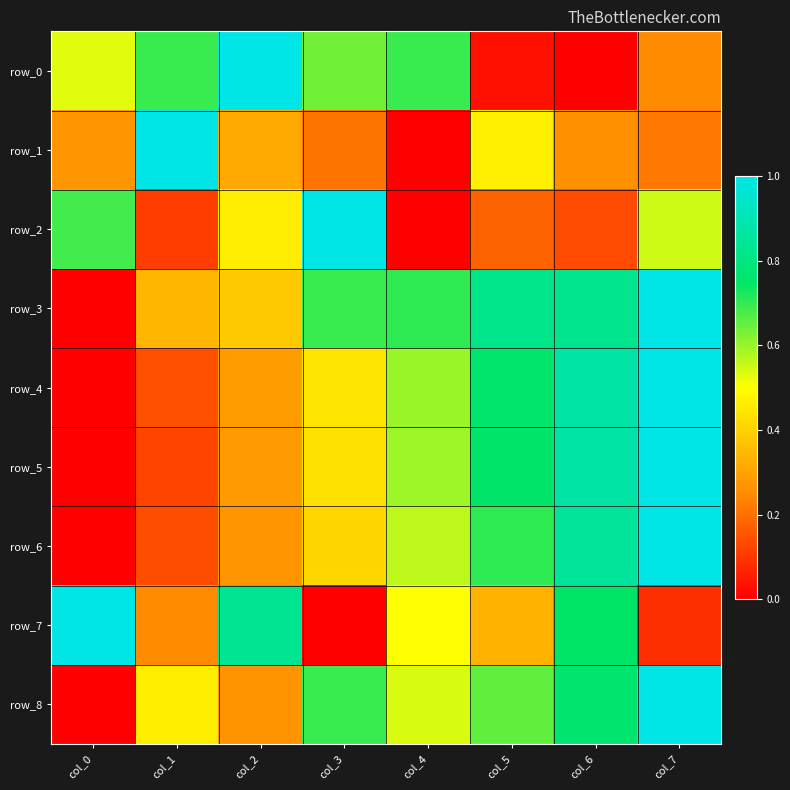

The row_2 series shows 0.3 at col_2. True or false?

False